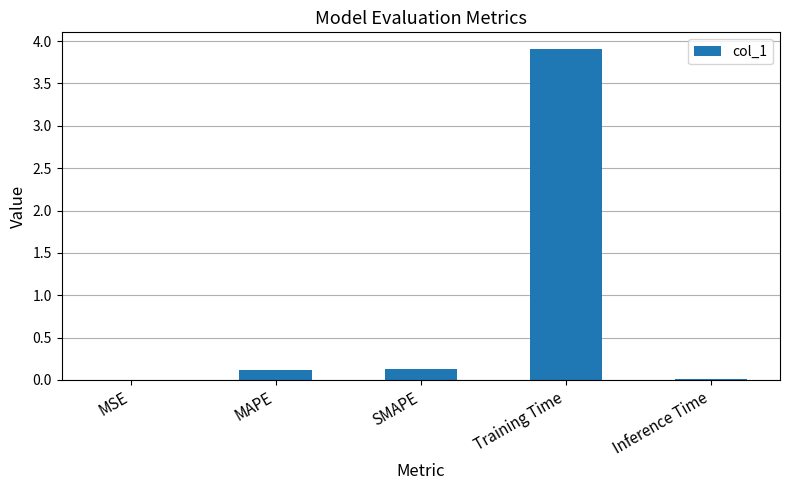

Which category has the highest value across all series?

Training Time